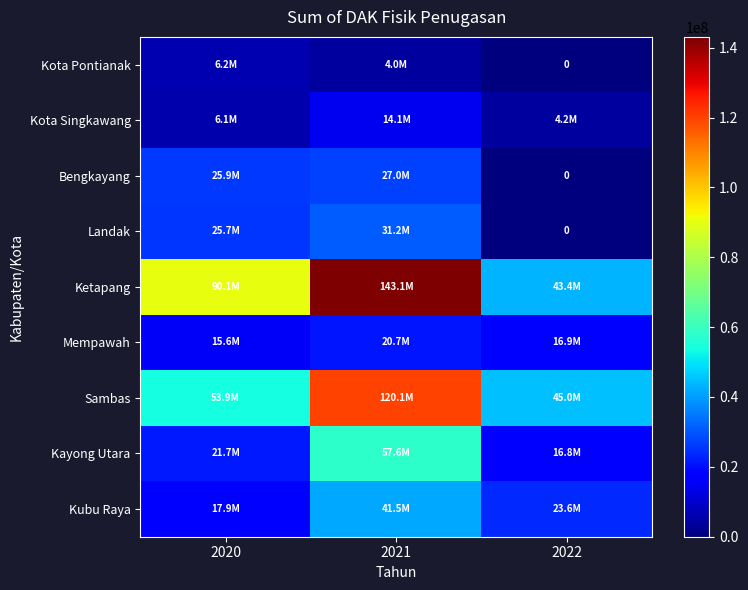

What is the spread (max minus min) of values at 2022?

45029310